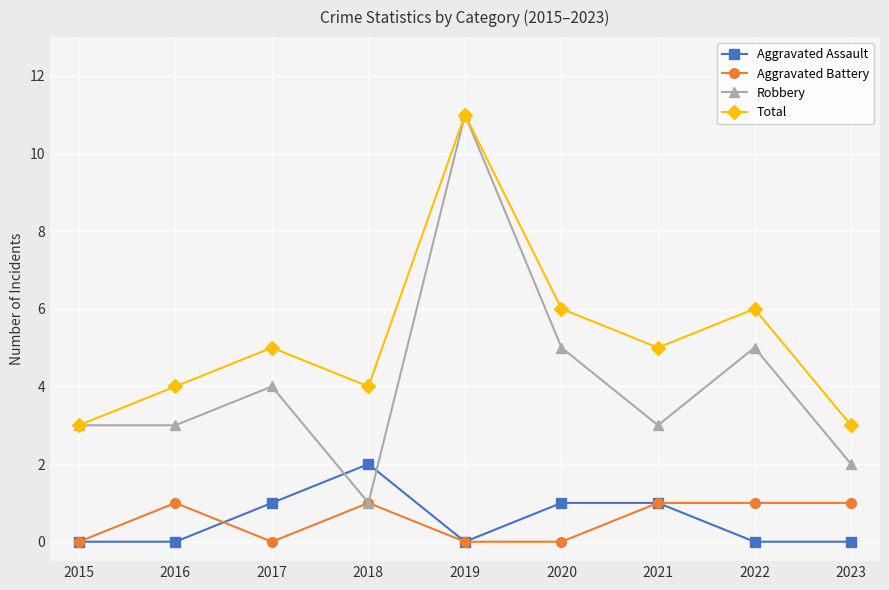

What is the difference between the Total values at 2023 and 2019?

8